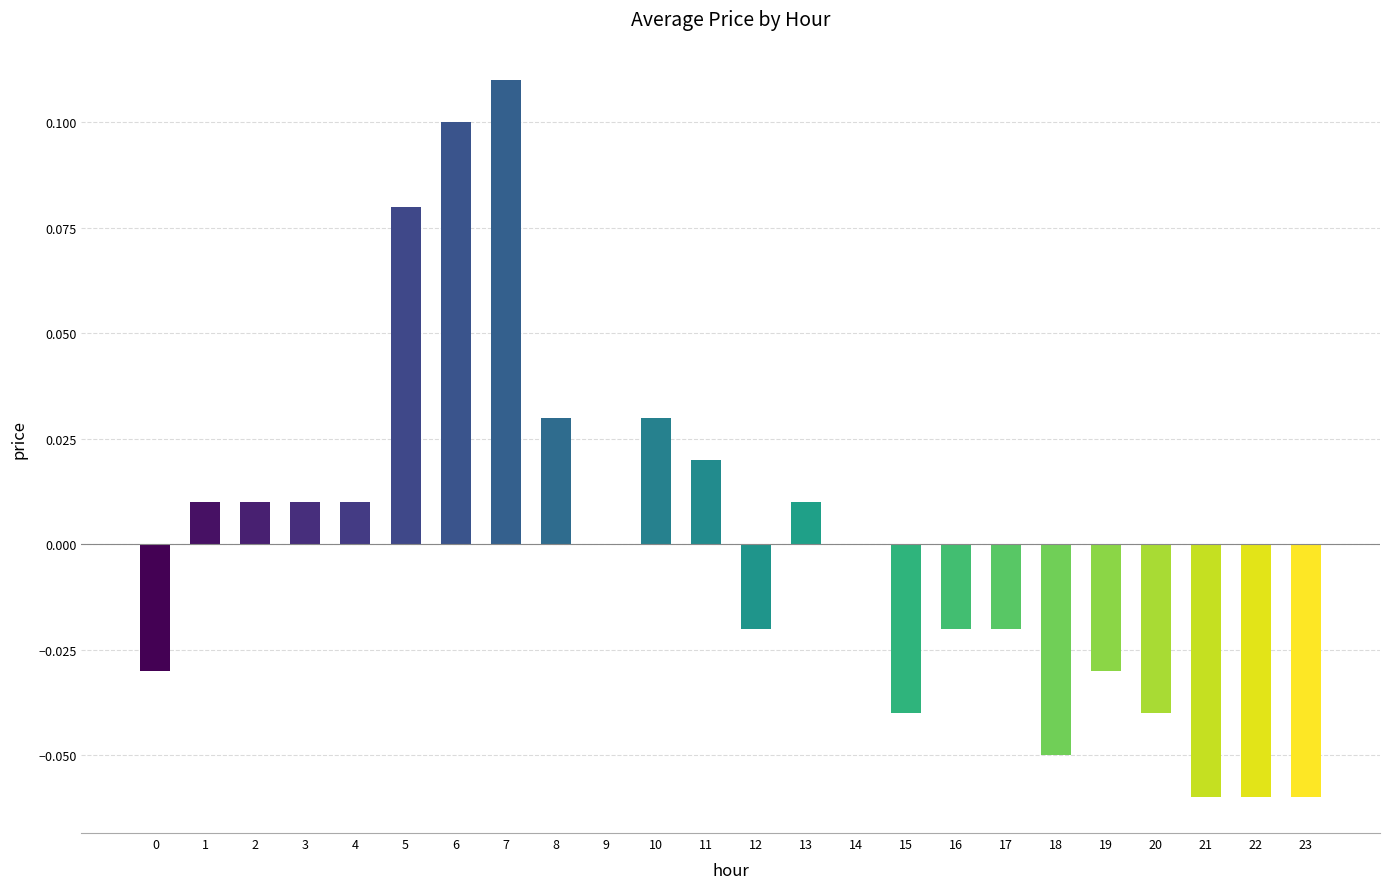

Between 21 and 10, which is larger?

10